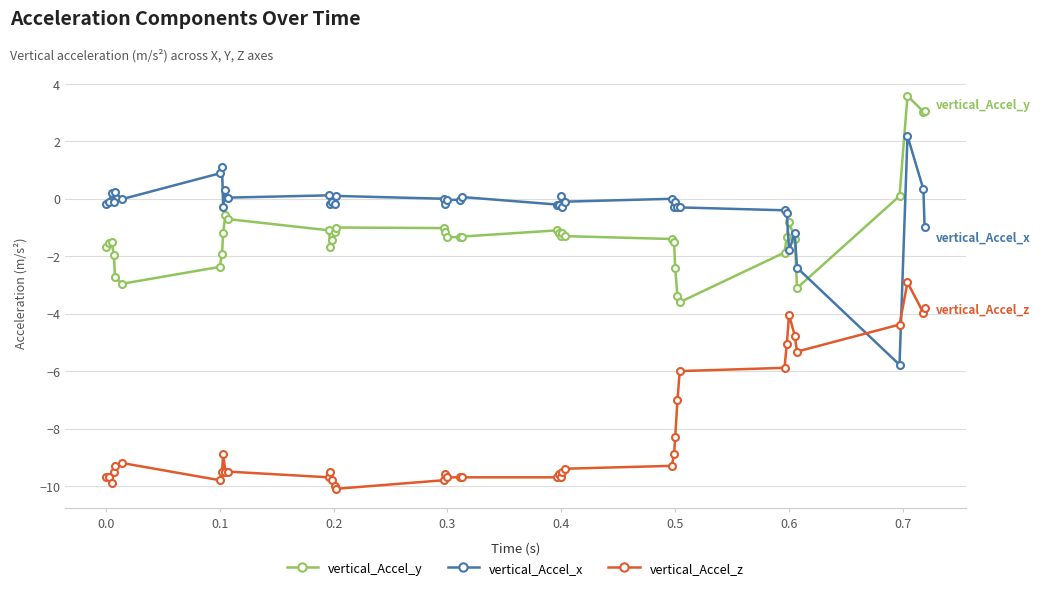

Which series ends up on top after the final intersection of vertical_Accel_x and vertical_Accel_y?

vertical_Accel_y